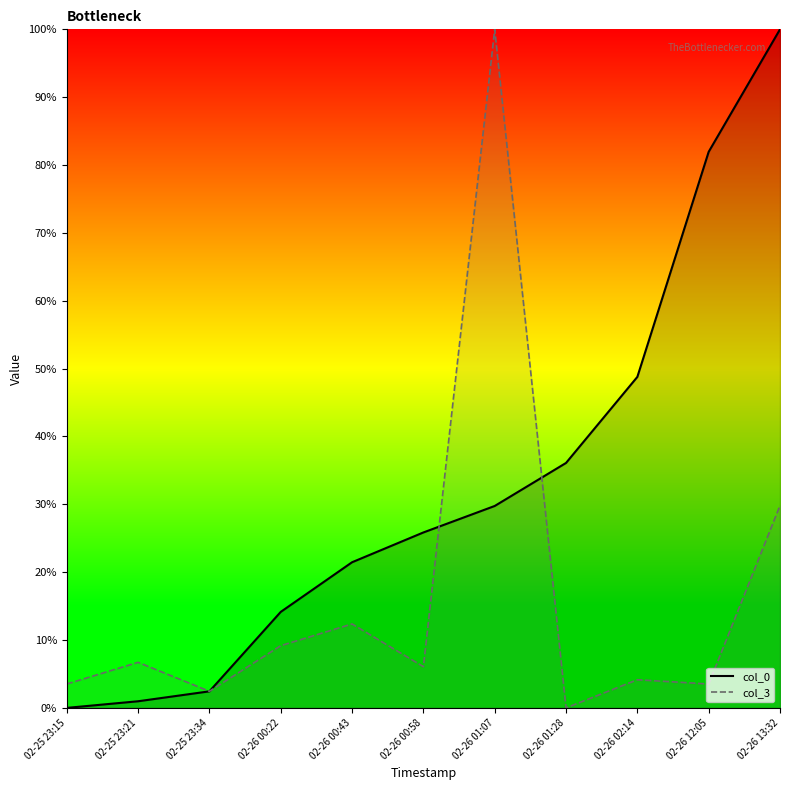

True or false: col_0 and col_3 cross at least once.

True